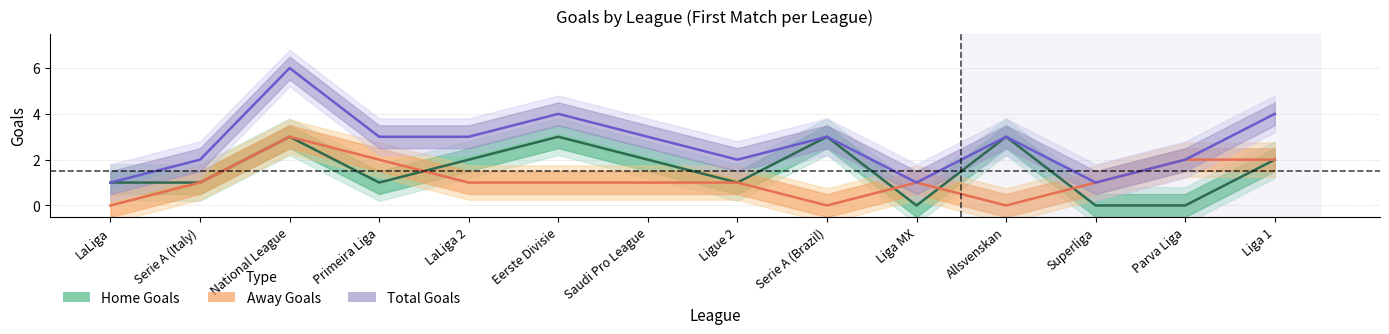

How many categories are shown in the chart?

14